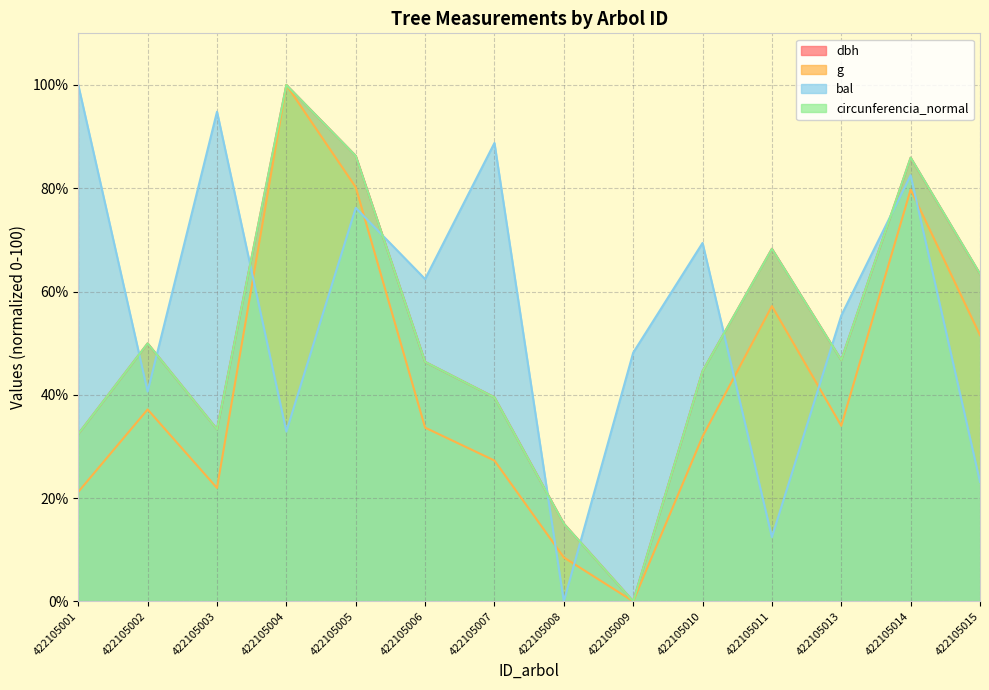

Is the value of circunferencia_normal at 422105002 greater than the value of g at 422105009?

Yes